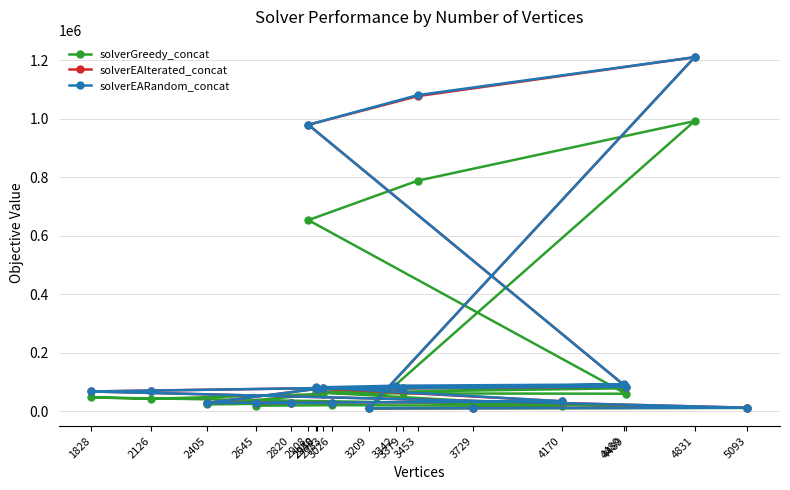

What is the spread (max minus min) of values at 3379?

17998.8